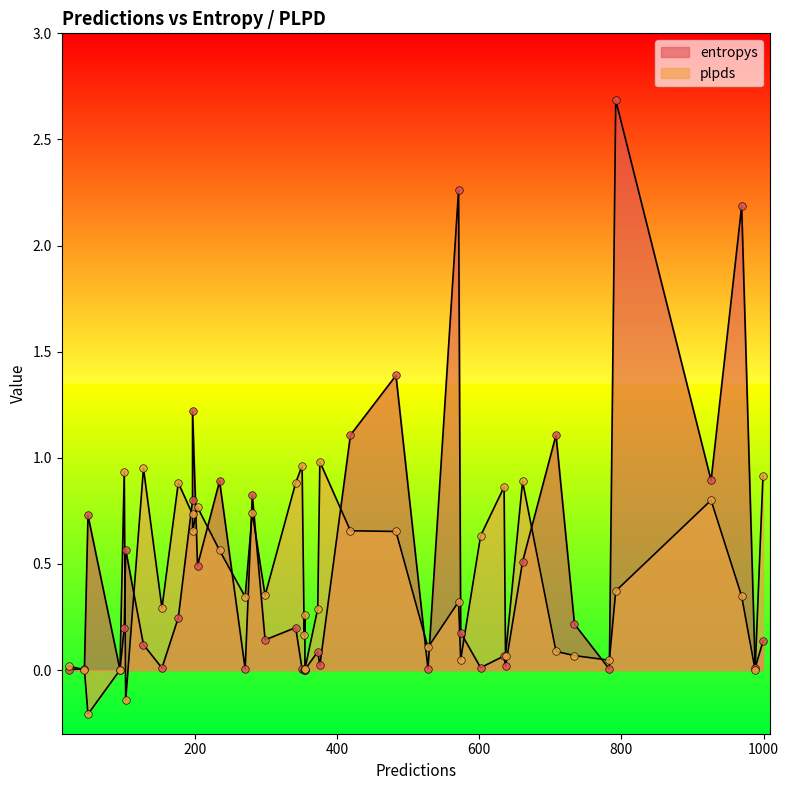

Which series has the largest total across all categories?

entropys